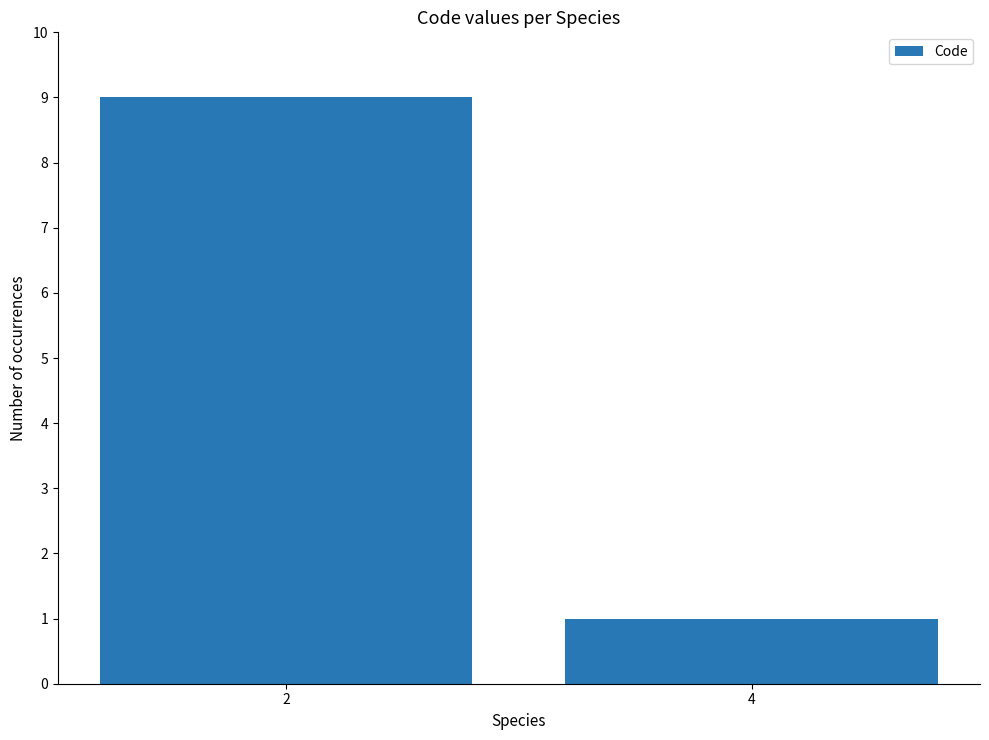

What is the maximum value shown in the chart?

9